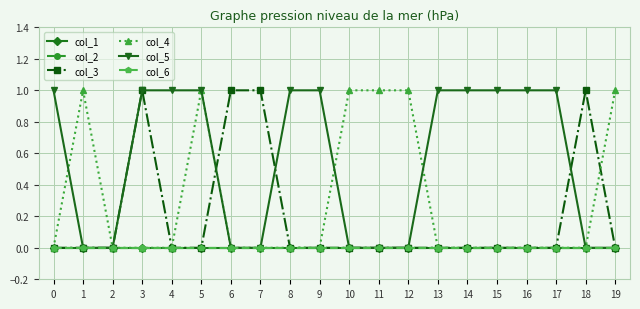

Does the chart have visible grid lines?

Yes